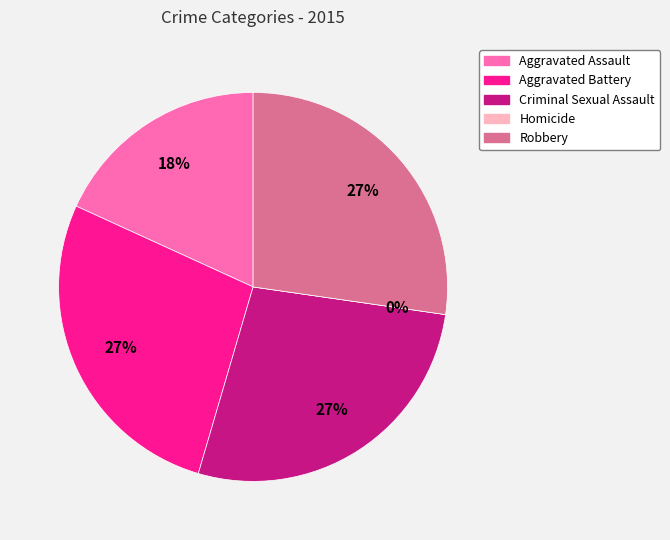

Is it true that Aggravated Battery is 36% of the pie?

False